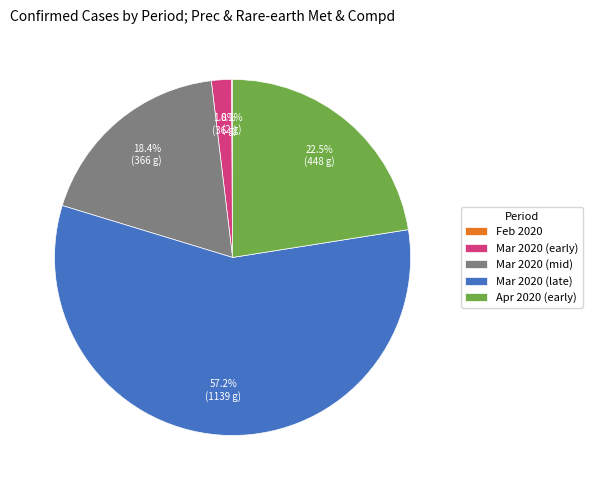

What is the largest slice in the pie chart?

Mar 2020 (late)